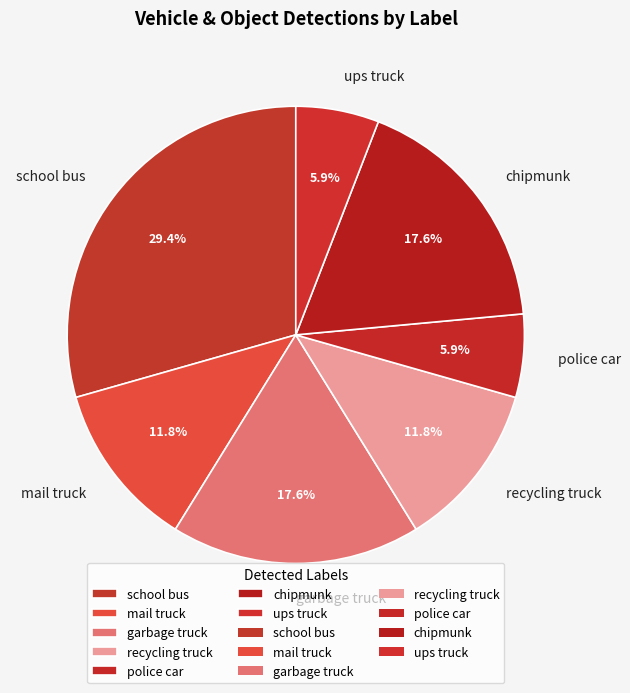

Which slice is the largest?

school bus